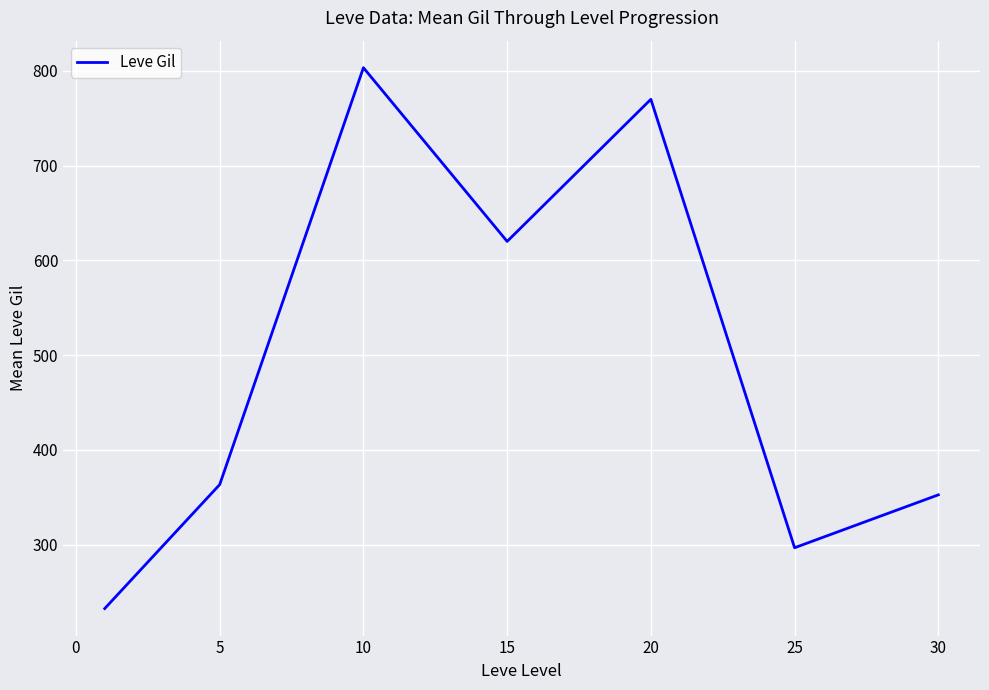

What is the maximum value shown in the chart?

803.3